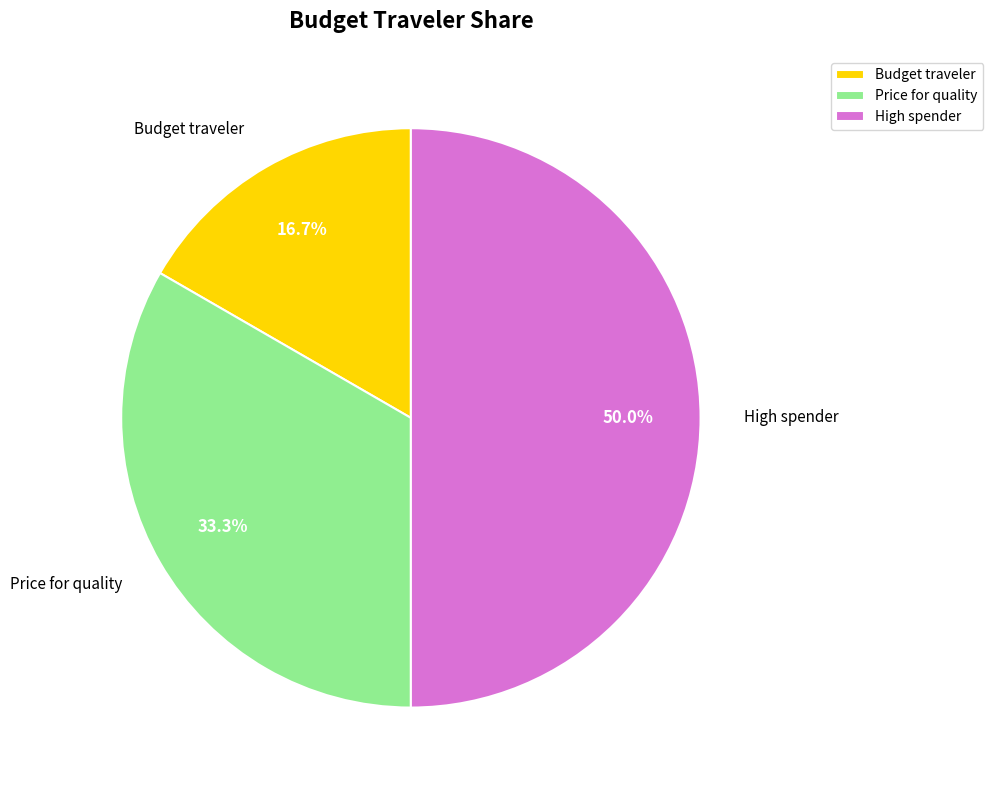

Is it true that High spender is 50% of the pie?

True